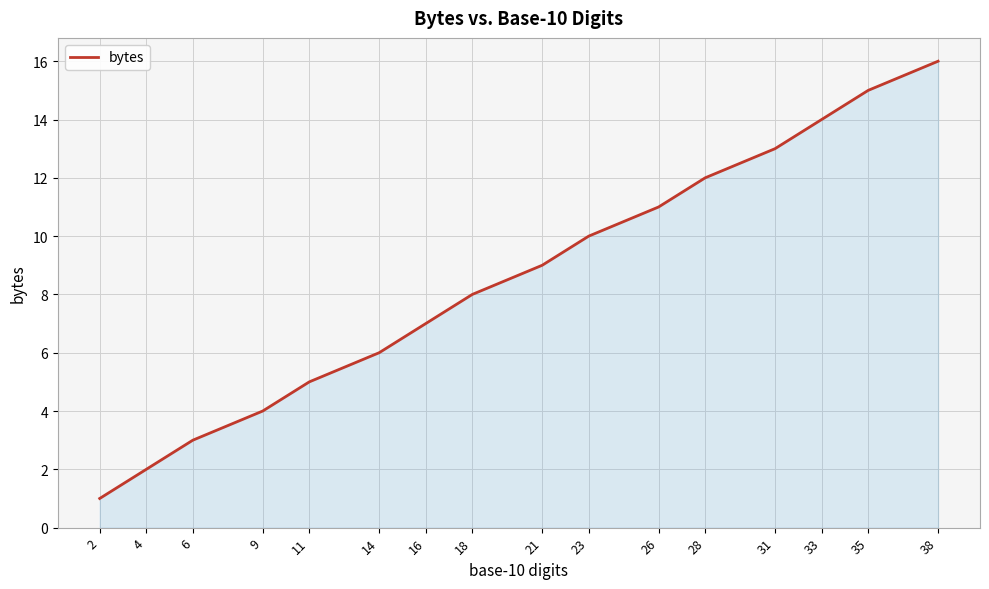

Does the chart display data point markers on the line(s)?

No